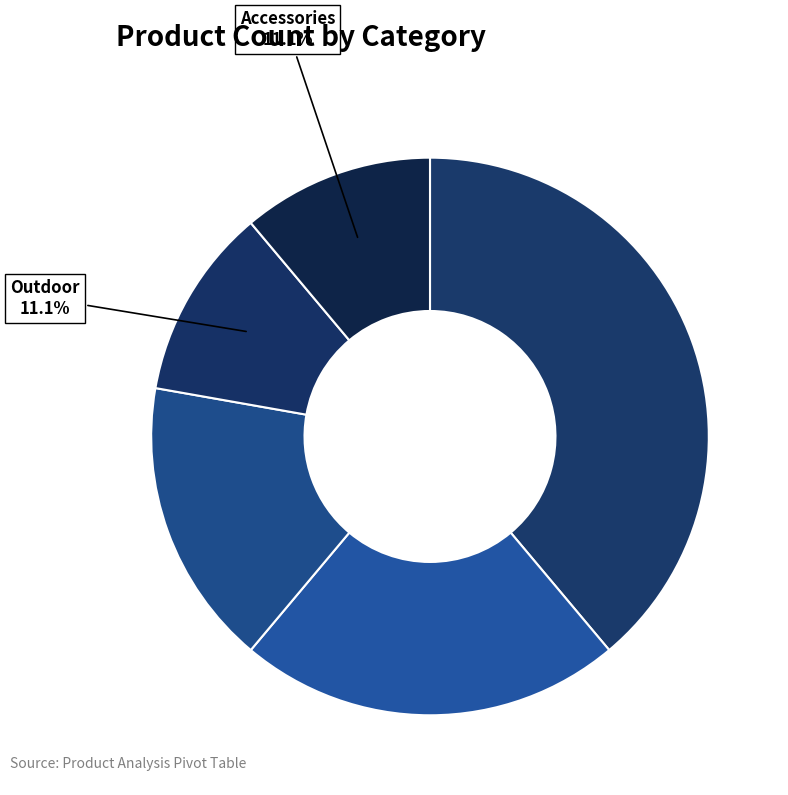

How many segments does this pie chart have?

5